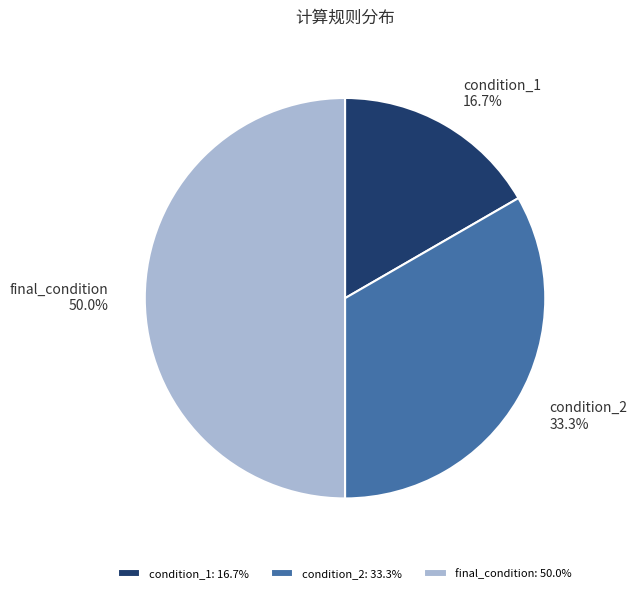

What percentage is the condition_2 slice, to the nearest percent?

33%